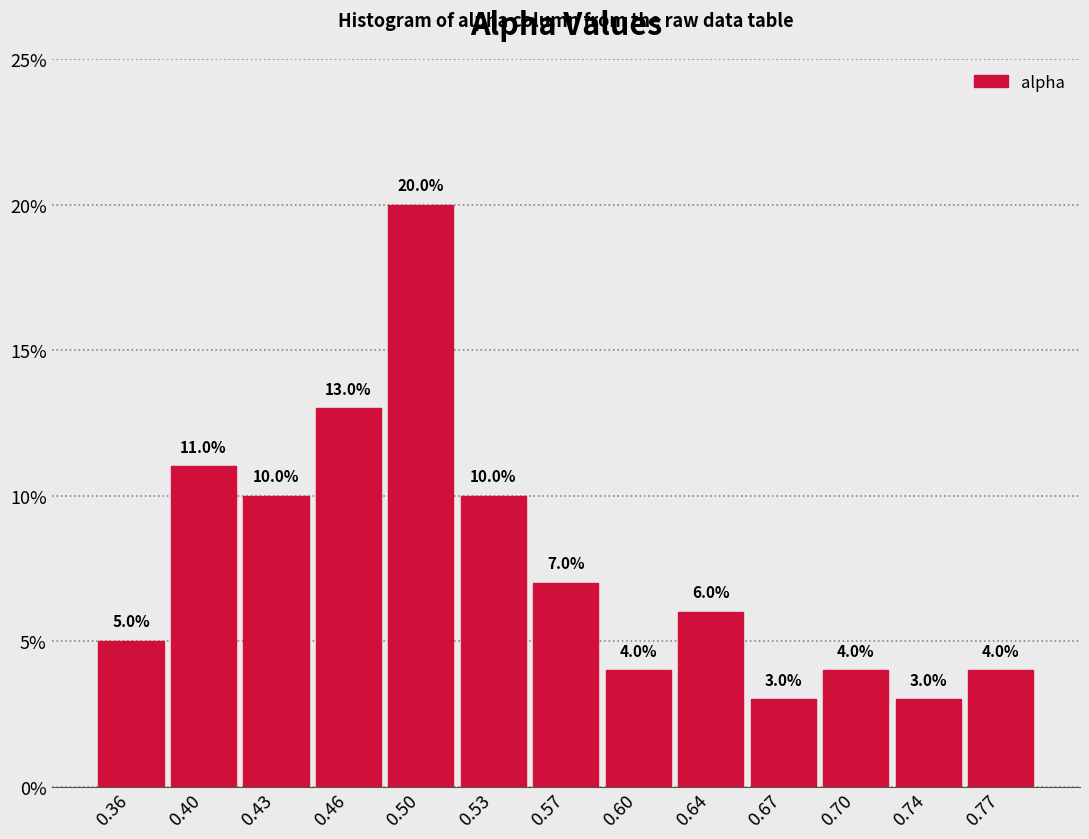

What is the height of the bar covering 0.345 to 0.380 on the x-axis? The bar edges are not printed on the chart, so give them approximately, as read against the axis.

5.0